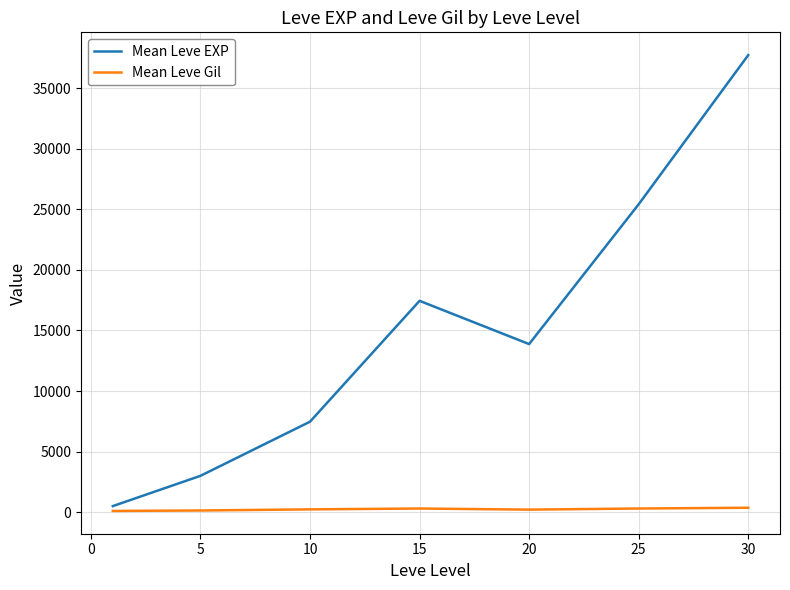

Which series has the largest total across all categories?

Mean Leve EXP